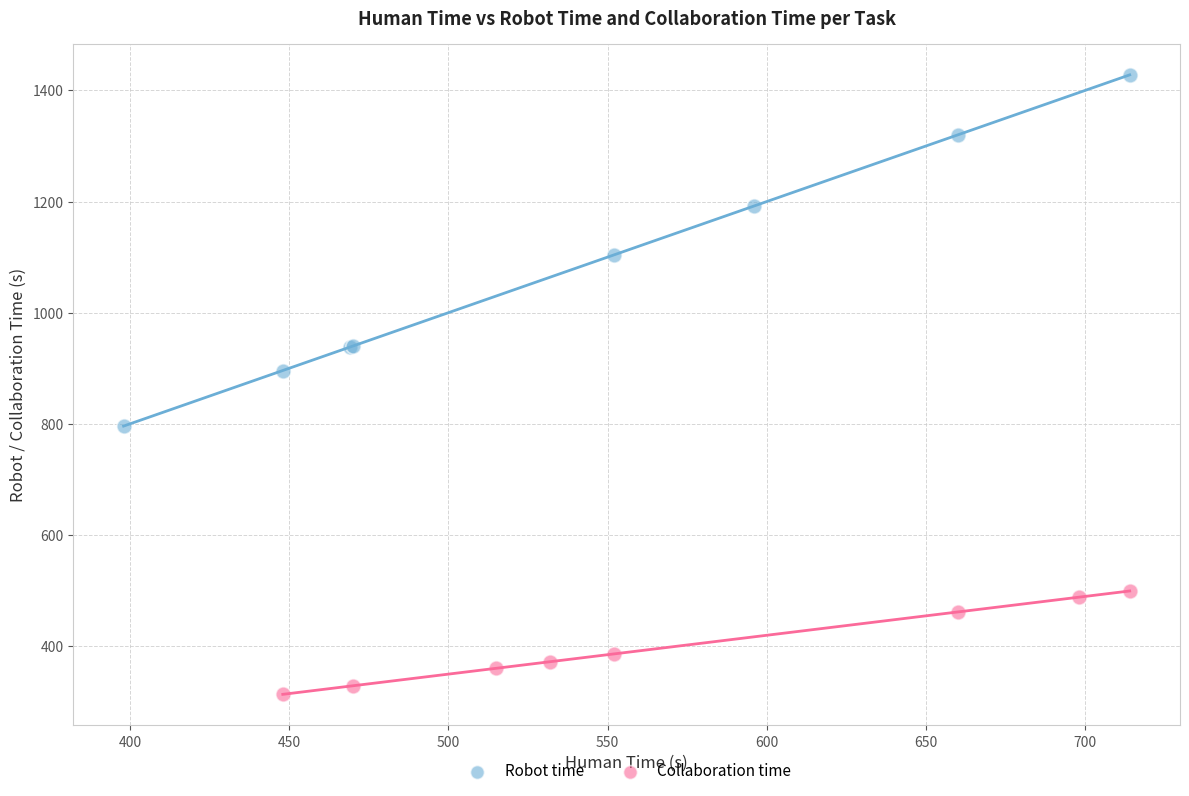

Which series reaches the maximum Y coordinate?

Robot time